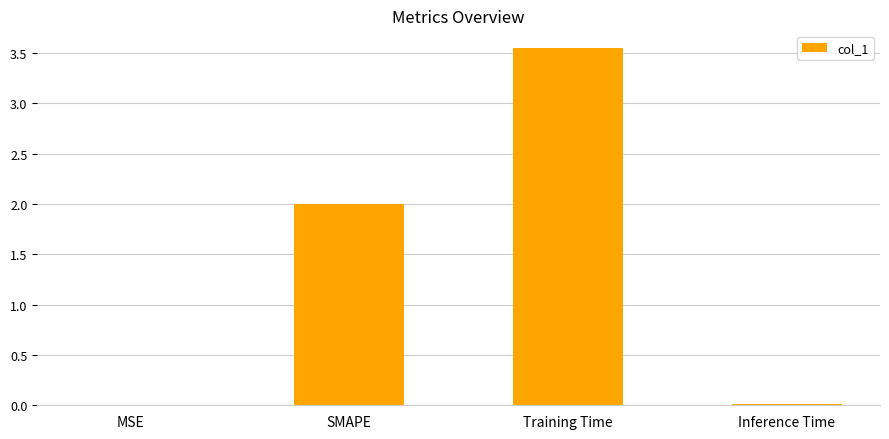

Between MSE and SMAPE, which is larger?

SMAPE